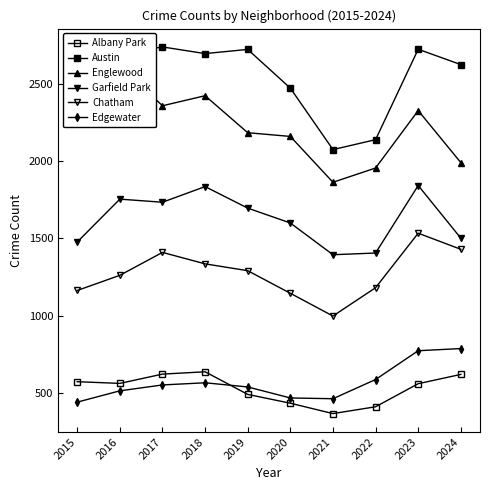

What is the highest value of the Albany Park series?

639